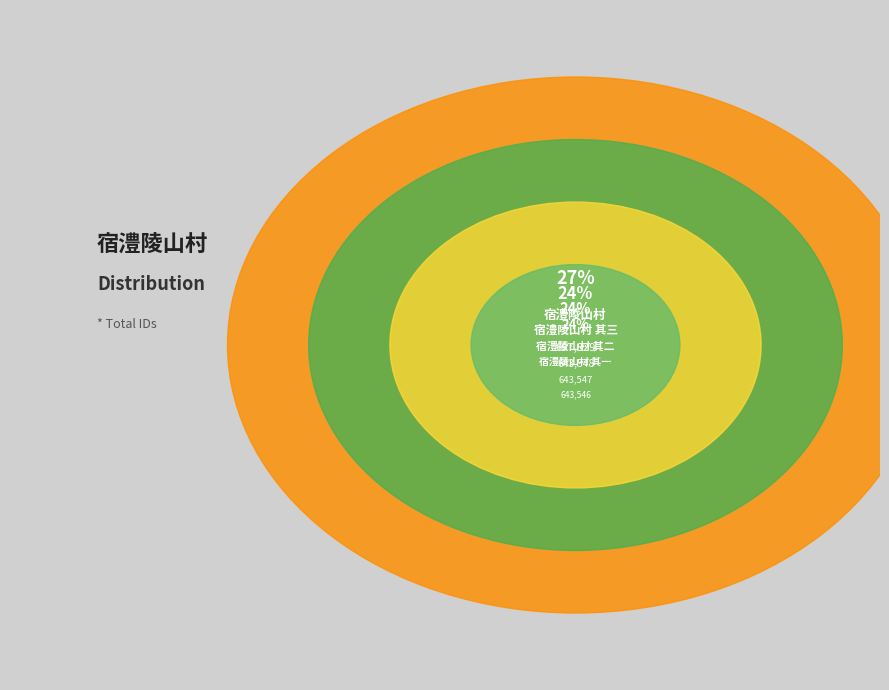

Count the number of slices in the pie.

4